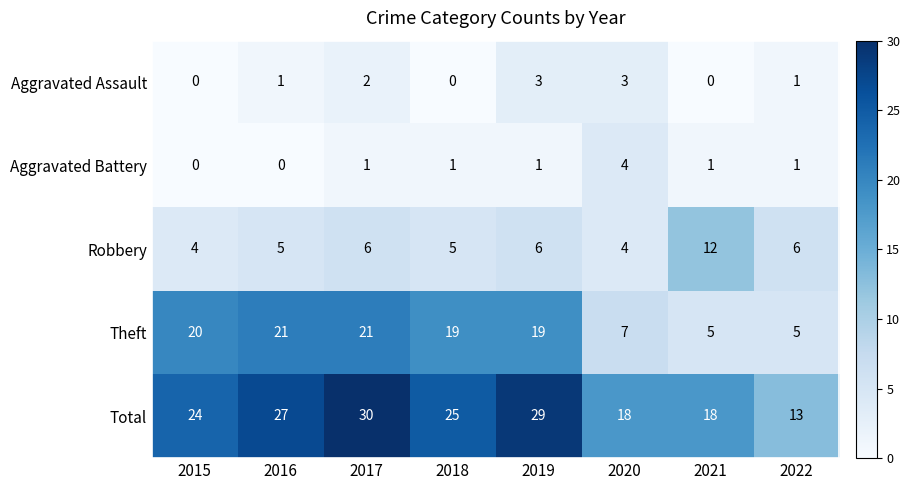

Read the Total value at 2020, to the nearest 10.

20